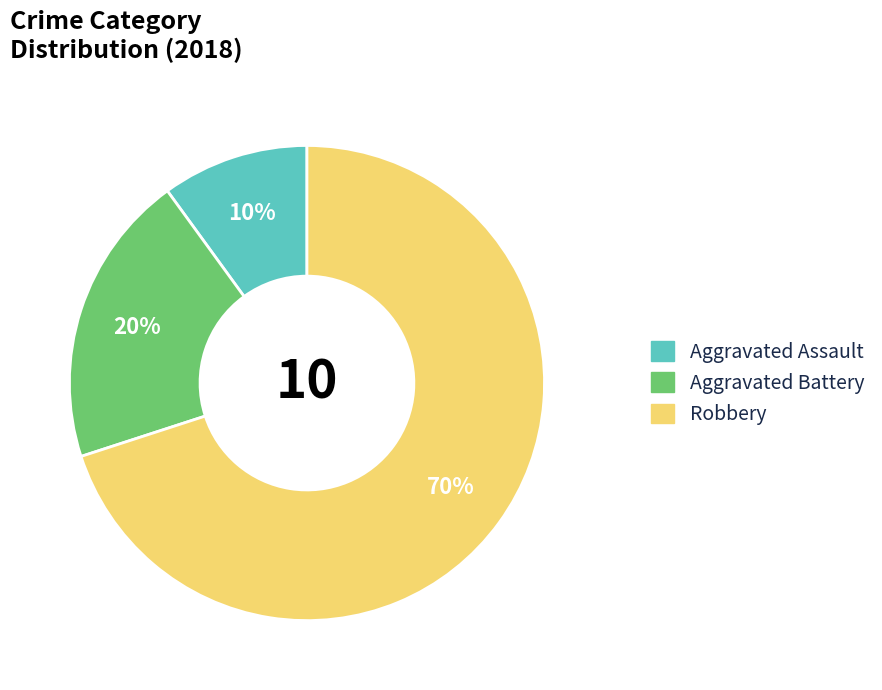

Is the sum of Aggravated Assault and Aggravated Battery greater than half?

No